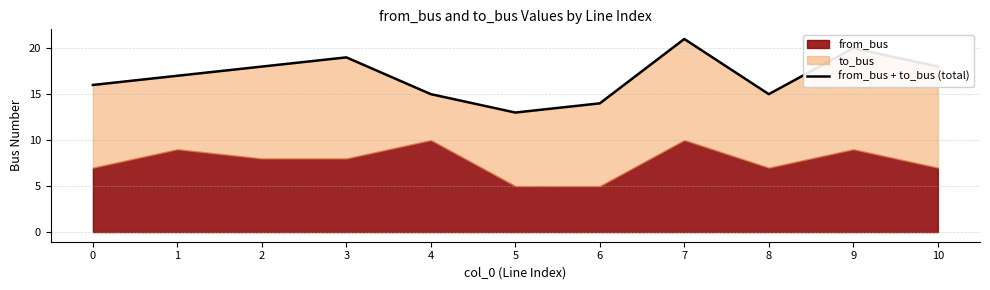

What is the maximum value shown in the chart?

21